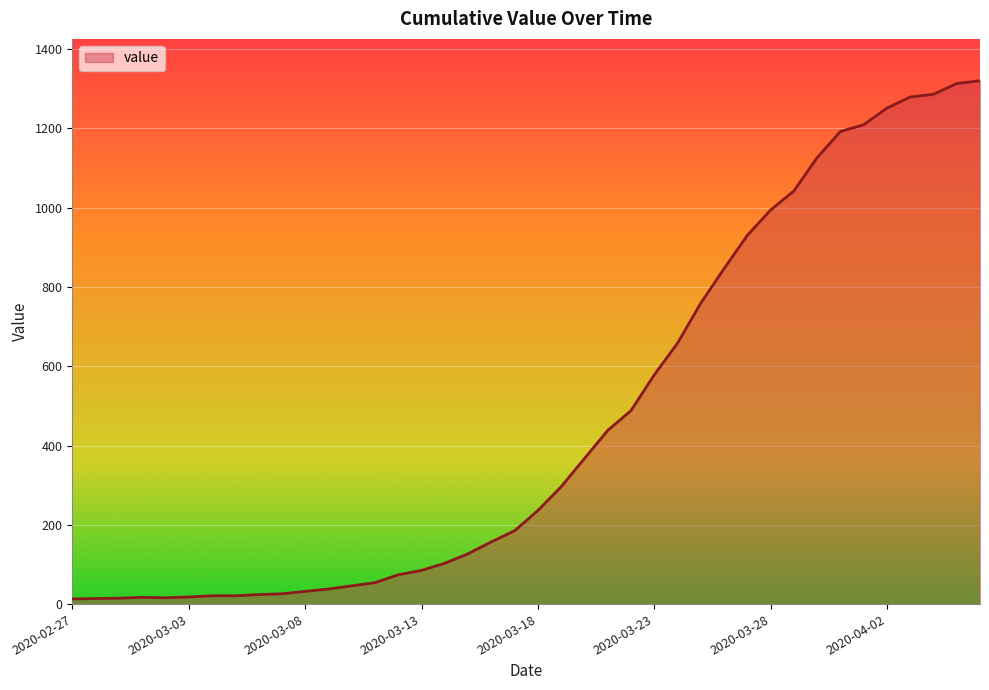

What is the greatest value displayed?

1320